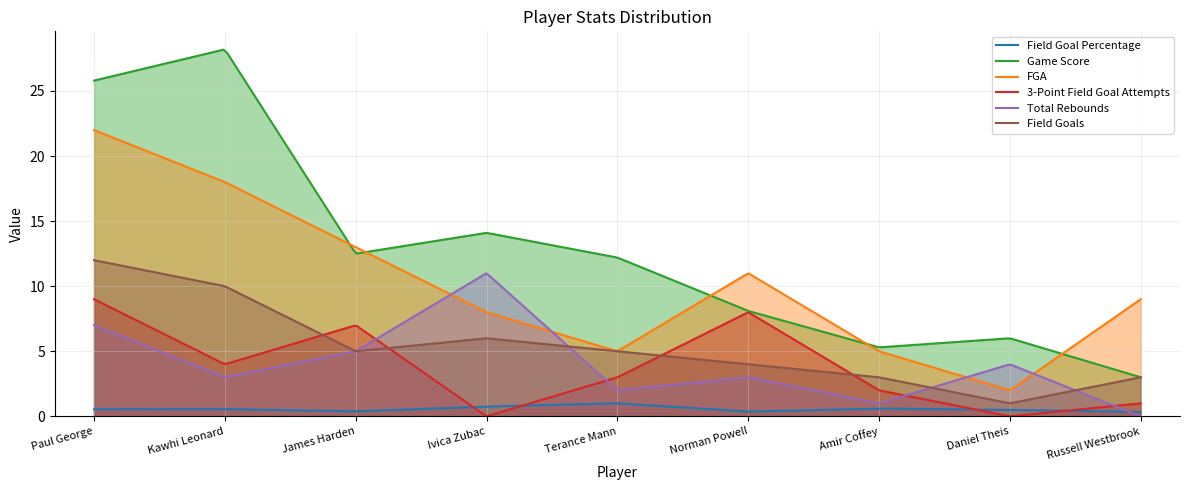

What is the highest value of the FGA series?

22.0